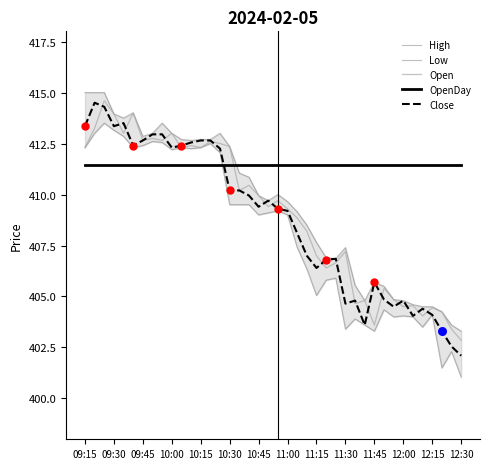

The value of OpenDay at 12:15 is 411.4. True or false?

True